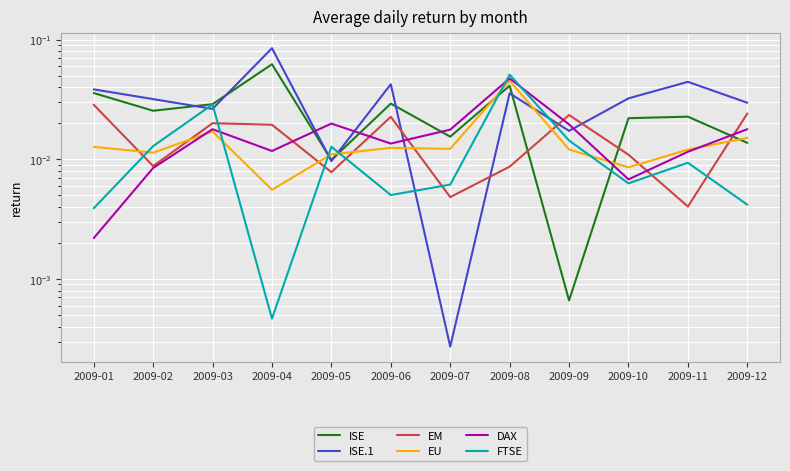

Does the chart display data point markers on the line(s)?

No